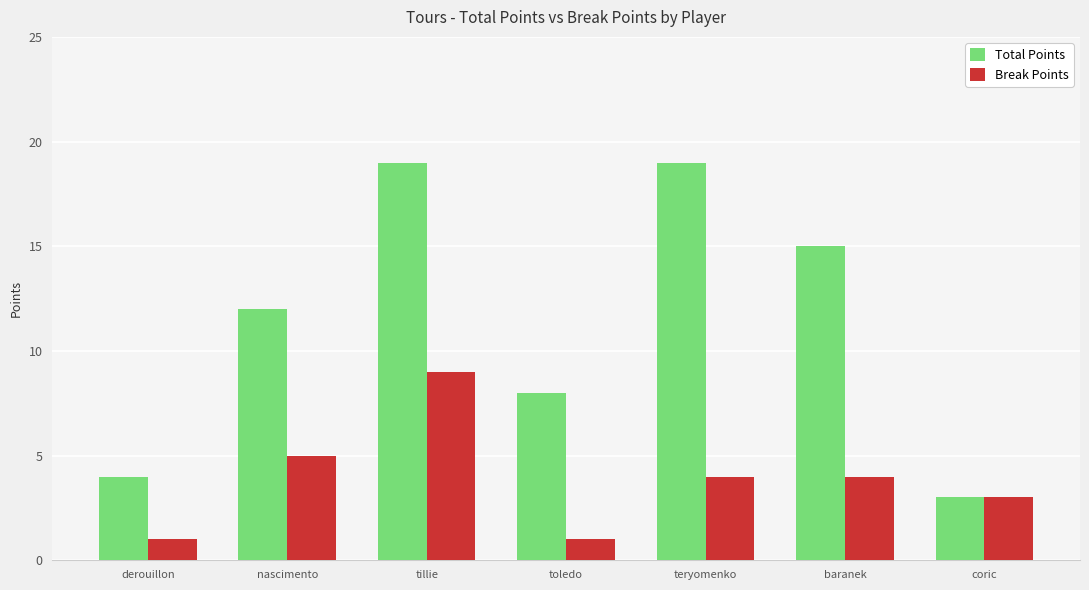

What is the greatest value displayed?

19